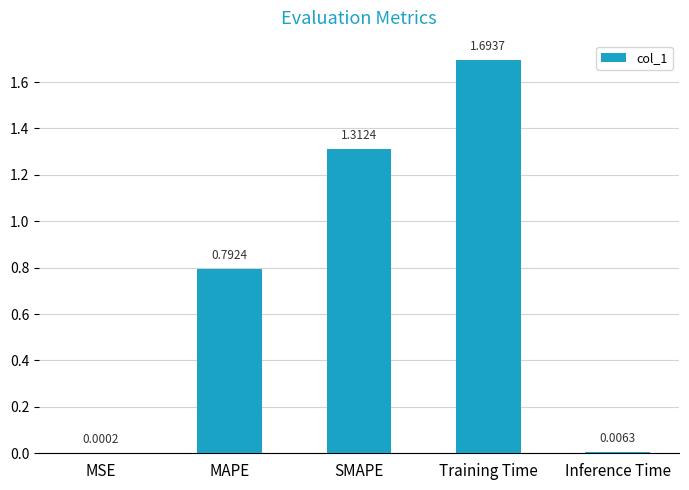

What is the sum of all values?

3.8